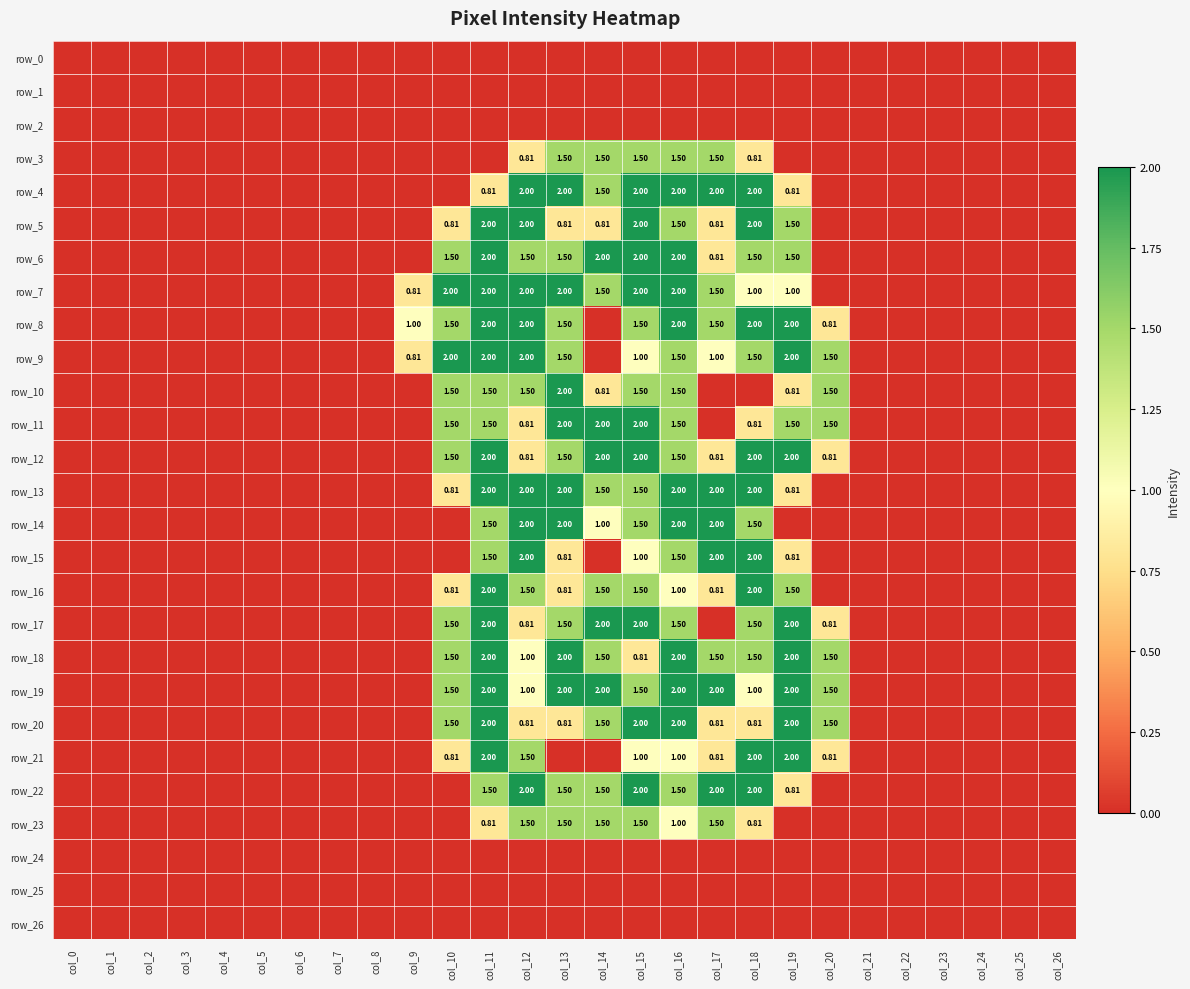

Rank the series by their maximum value, from lowest to highest.

row_0, row_1, row_2, row_24, row_25, row_26, row_3, row_23, row_4, row_5, row_6, row_7, row_8, row_9, row_10, row_11, row_12, row_13, row_14, row_15, row_16, row_17, row_18, row_19, row_20, row_21, row_22